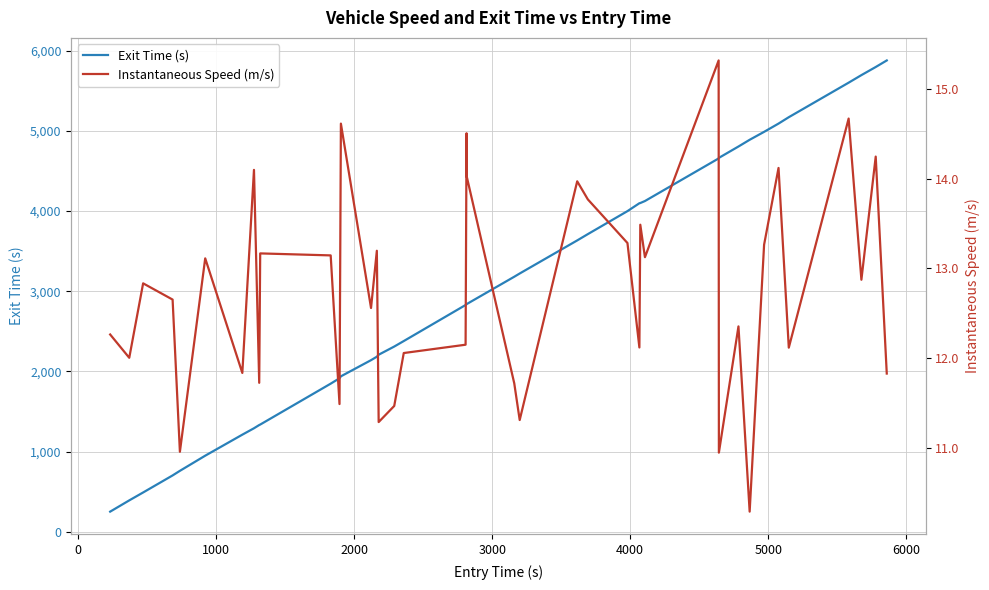

What is the value of the Instantaneous Speed (m/s) point at the 34th from the left?

13.3